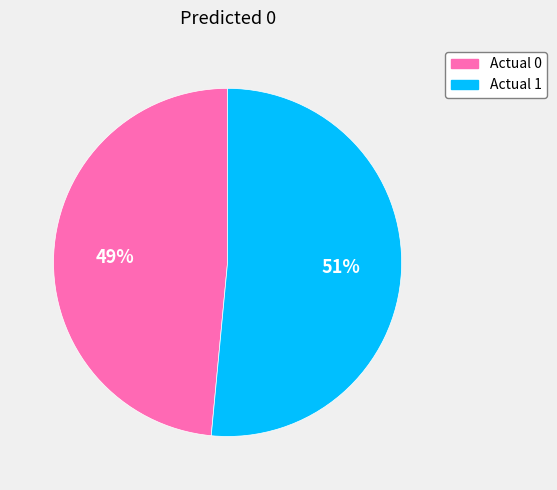

How many slices are in this pie chart?

2